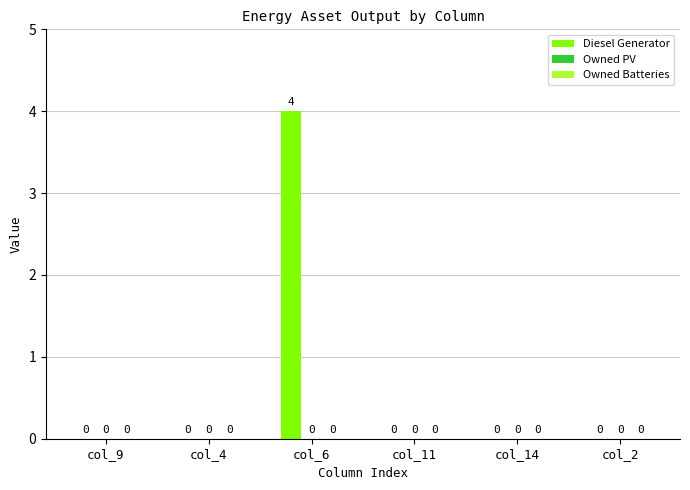

Is it true that the value at col_2 is -2?

False